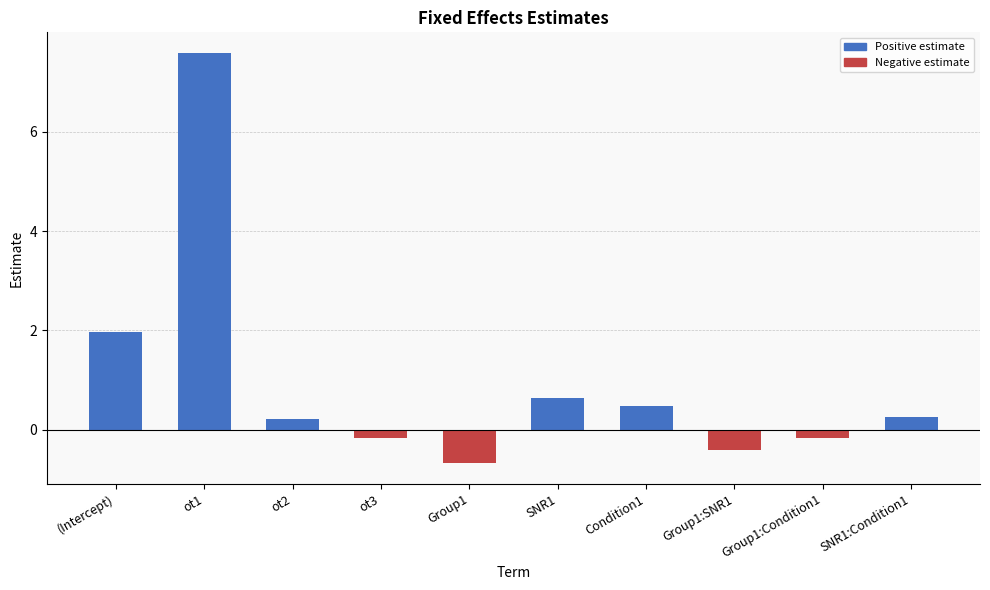

What is the difference between the maximum and minimum values?

8.3